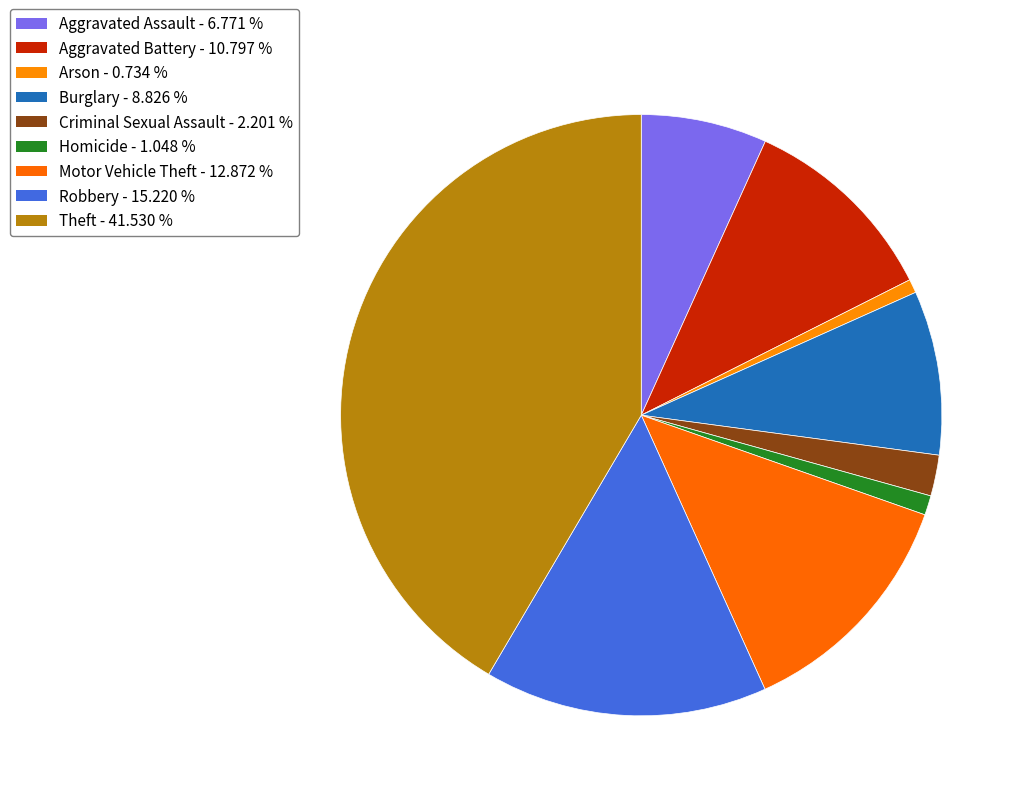

What is the ratio of the value at Robbery to the value at Arson?

20.7